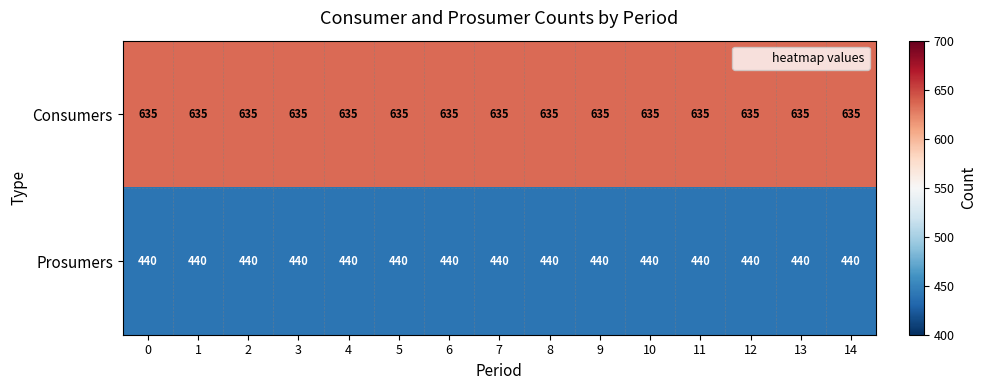

What is the difference between the highest and lowest values at 9?

195